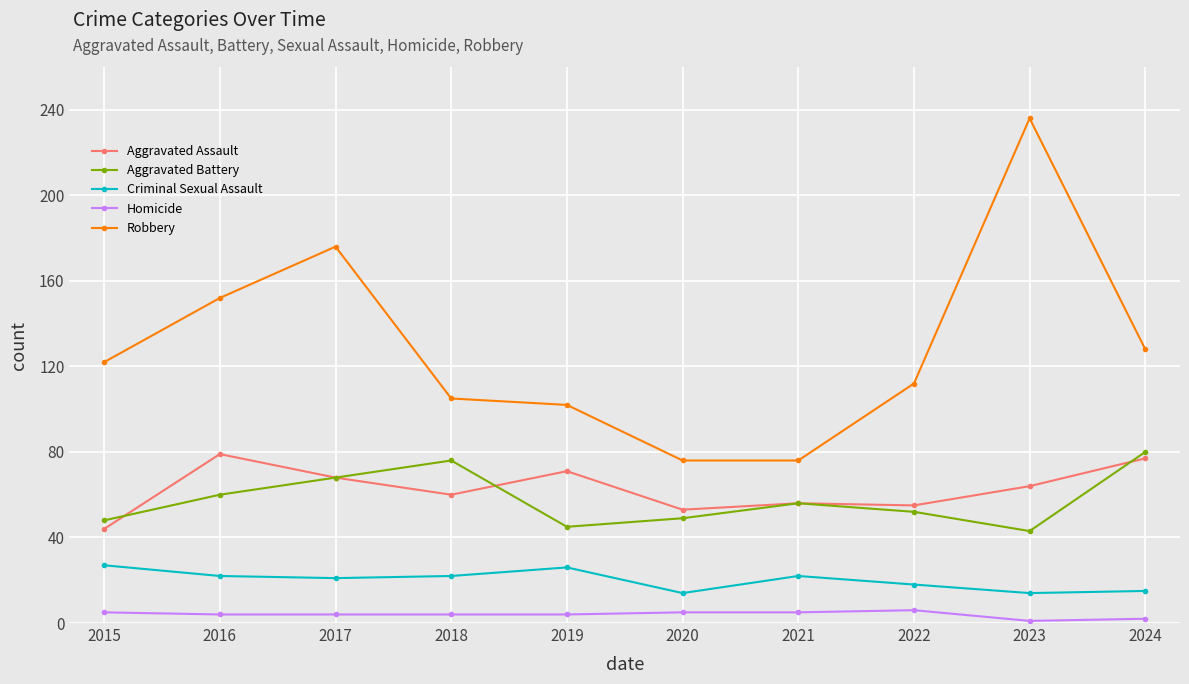

Is the value of Robbery at 2017 greater than the value of Aggravated Battery at 2020?

Yes